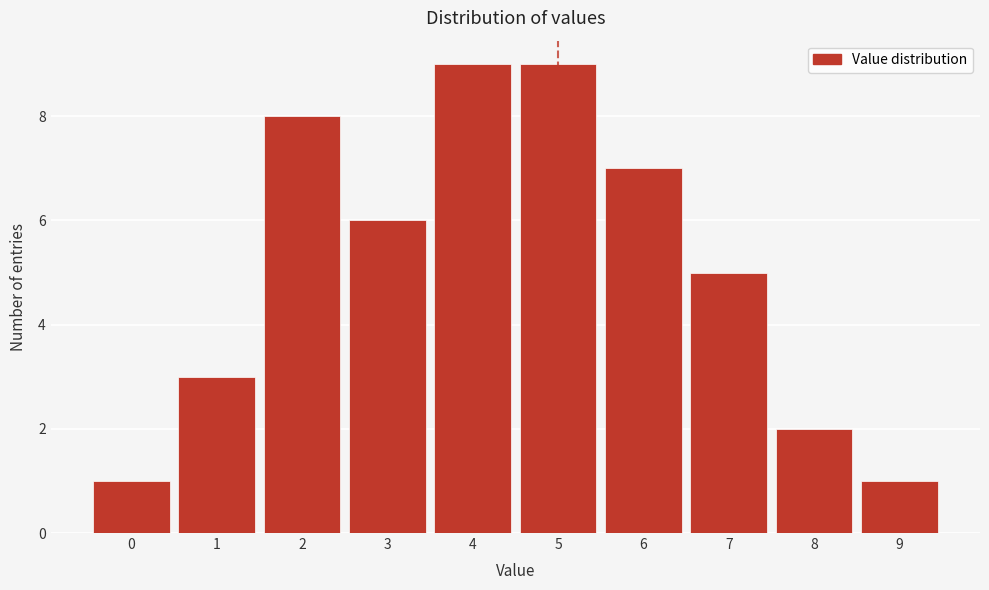

Reading left to right, list every bar in this chart as the range it spans on the x-axis followed by its height. The values are not printed on the chart, so give them approximately, as read against the axis.

-0.5 to 0.5: 1
0.5 to 1.5: 3
1.5 to 2.5: 8
2.5 to 3.5: 6
3.5 to 4.5: 9
4.5 to 5.5: 9
5.5 to 6.5: 7
6.5 to 7.5: 5
7.5 to 8.5: 2
8.5 to 9.5: 1